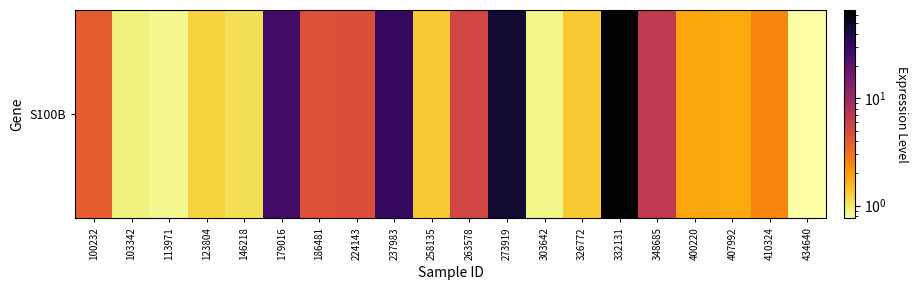

What is the greatest value displayed?

66.8